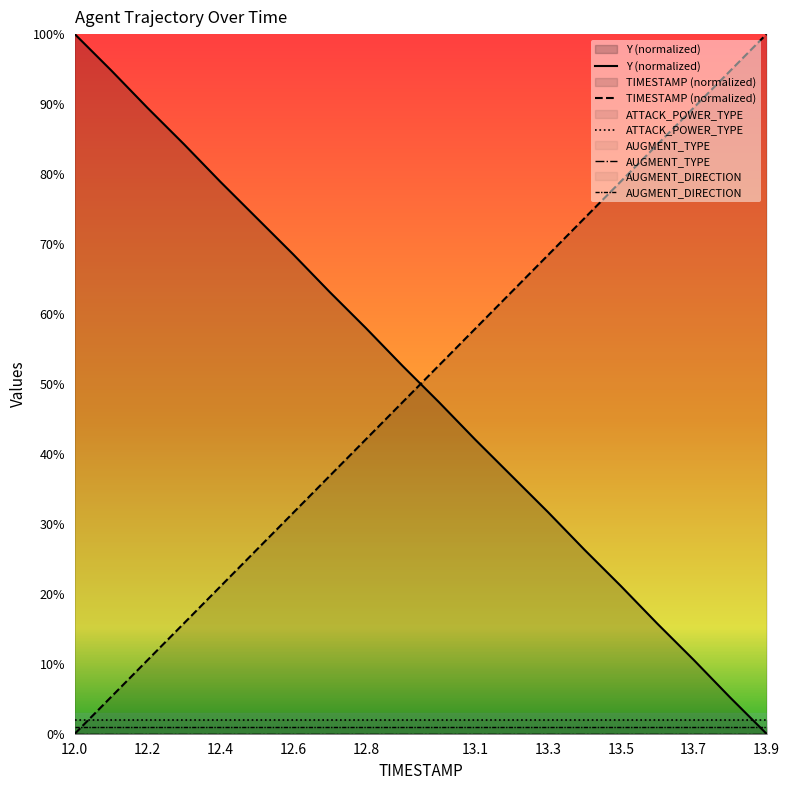

Which label corresponds to the largest value in the chart?

12.0